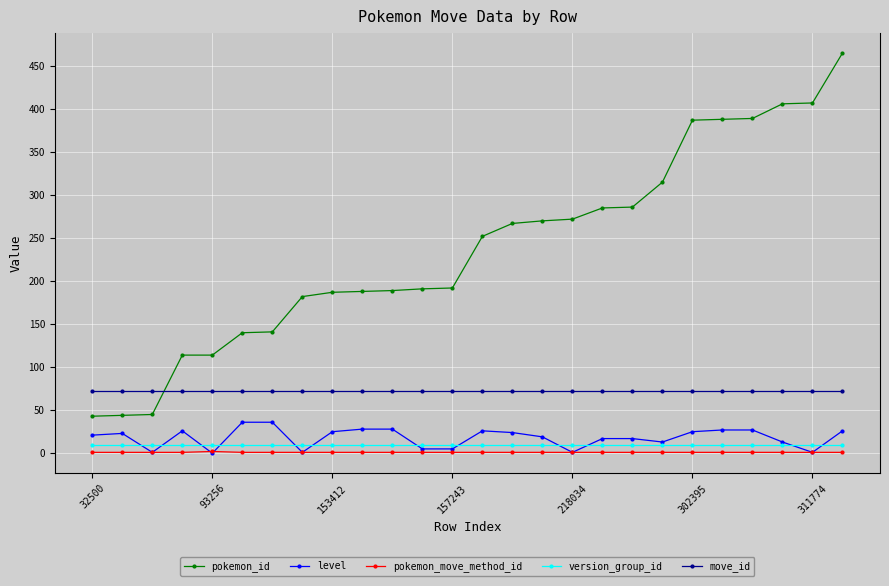

Does the chart have visible grid lines?

Yes